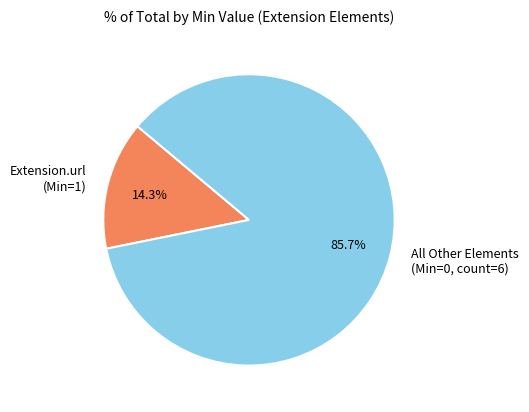

What is the largest slice in the pie chart?

All Other Elements (Min=0, count=6)